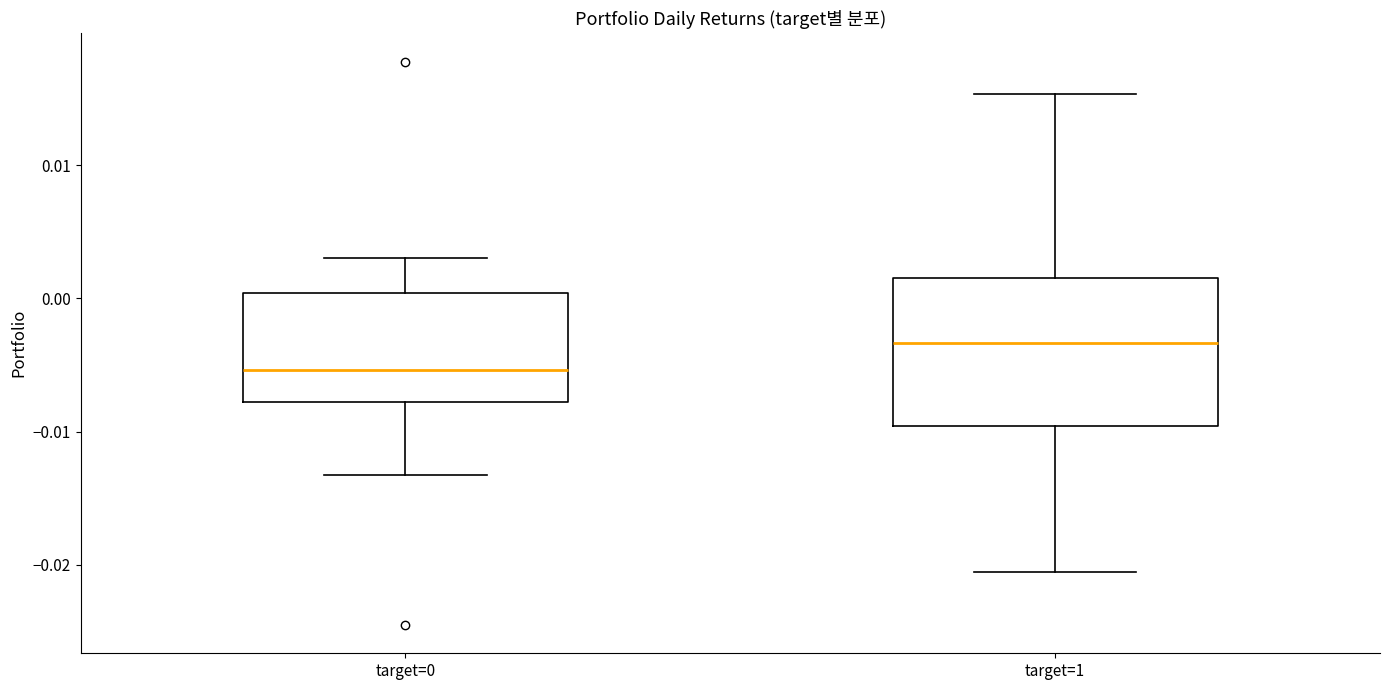

Reading left to right, transcribe this box plot: for each box, give where its median line is, the range the box spans, and where its two whiskers end, as read against the y-axis. The values are not printed on the chart, so give them approximately, as read against the axis.

target=0: median -0.005, box -0.008 to 0.000, whiskers -0.013 to 0.003
target=1: median -0.003, box -0.010 to 0.001, whiskers -0.021 to 0.015